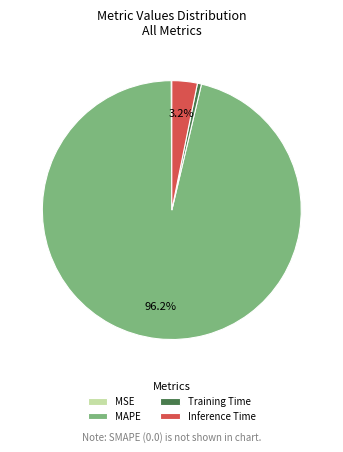

Is it true that Training Time is 1% of the pie?

True